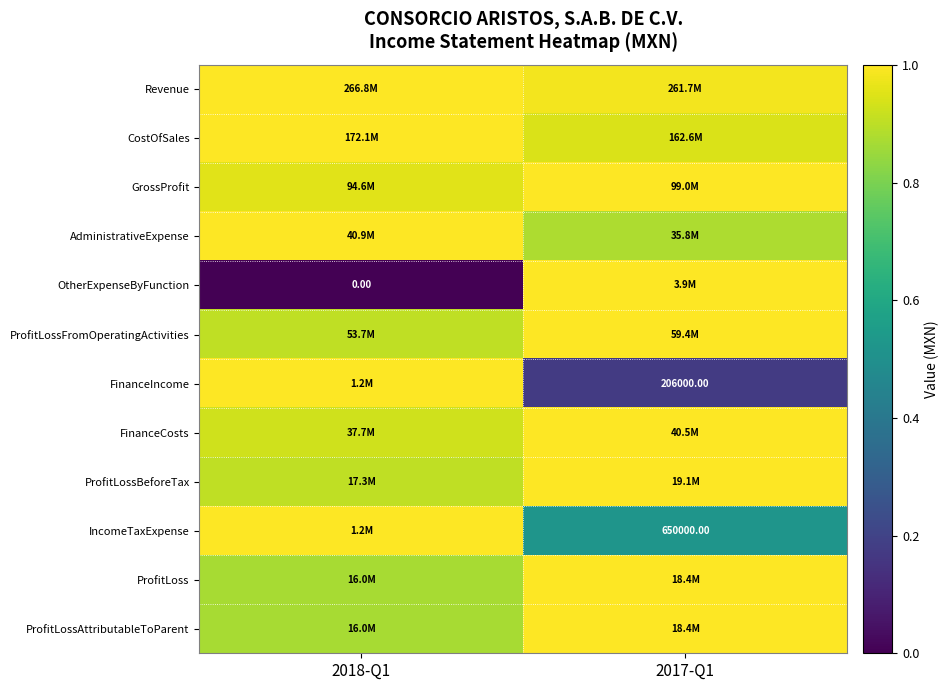

How many data points in CostOfSales are less than 1?

1